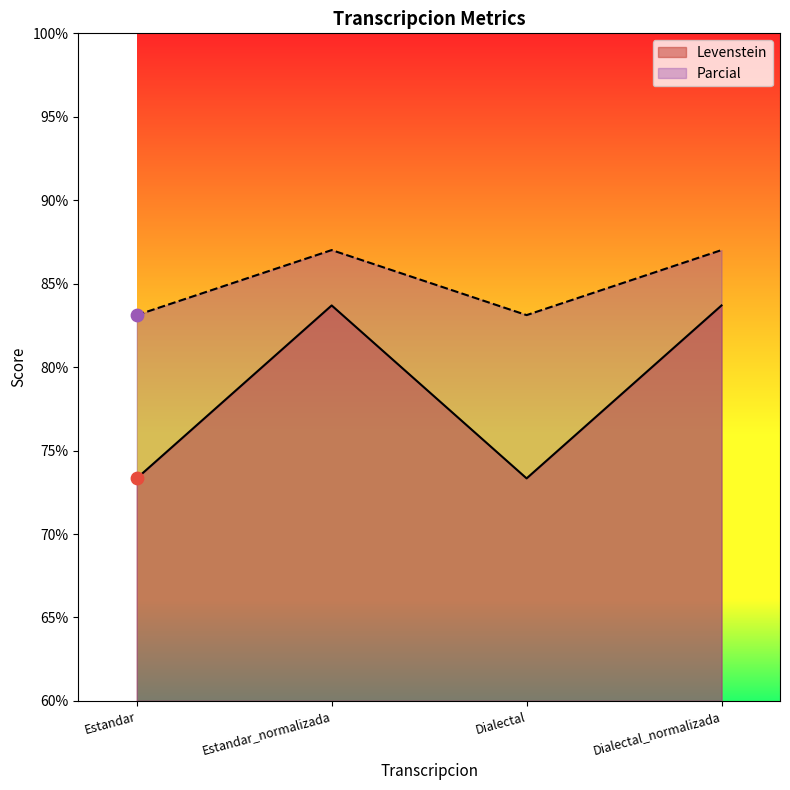

Which series has the widest spread of Y values?

Levenstein